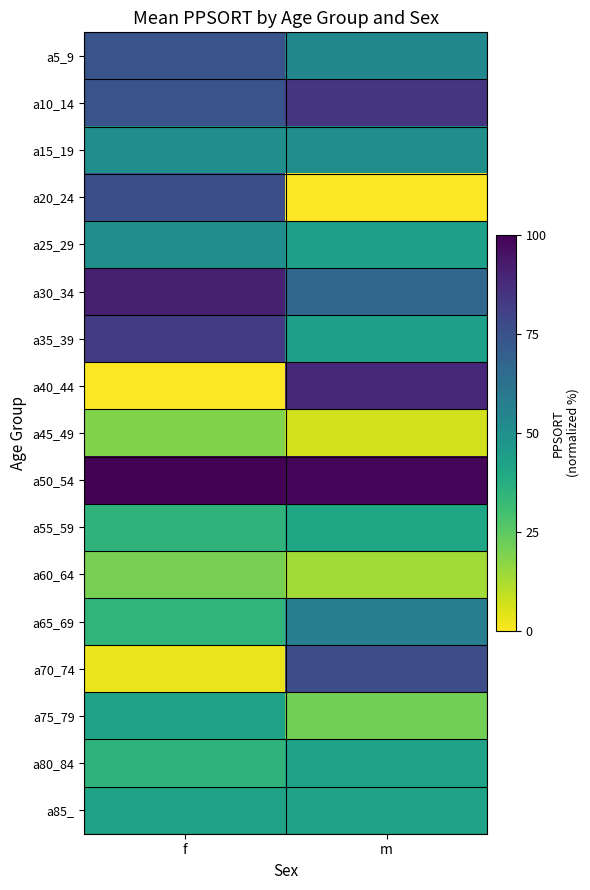

Reading right to left, transcribe all the data shown in this chart.

a5_9: m=53.3	f=74.1
a10_14: m=84.4	f=74.1
a15_19: m=50.0	f=50.0
a20_24: m=0.1	f=75.9
a25_29: m=43.4	f=50.4
a30_34: m=66.9	f=91.0
a35_39: m=43.4	f=82.3
a40_44: m=88.6	f=0.0
a45_49: m=6.7	f=18.9
a50_54: m=98.2	f=100.0
a55_59: m=41.4	f=34.9
a60_64: m=13.8	f=20.4
a65_69: m=57.3	f=34.7
a70_74: m=76.4	f=2.8
a75_79: m=21.4	f=42.5
a80_84: m=42.5	f=34.8
a85_: m=42.5	f=42.5